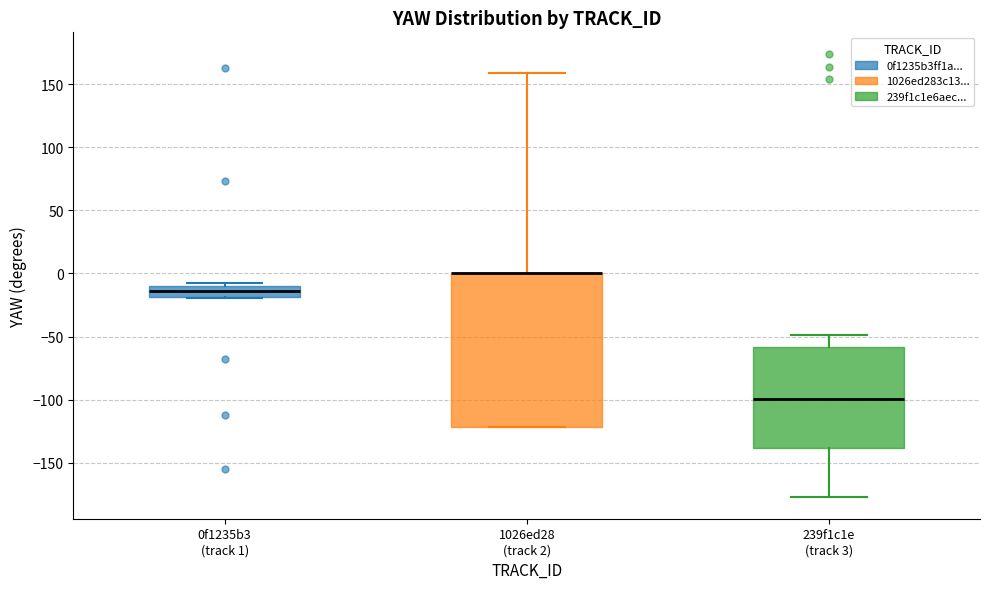

Where does the lower whisker of the box for 239f1c1e (track 3) end on the y-axis? The values are not printed on the chart, so give them approximately, as read against the axis.

-175